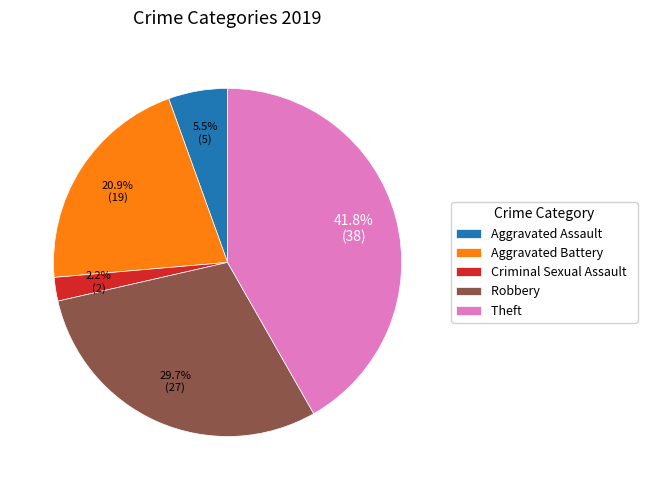

Is it true that Robbery is 35% of the pie?

False